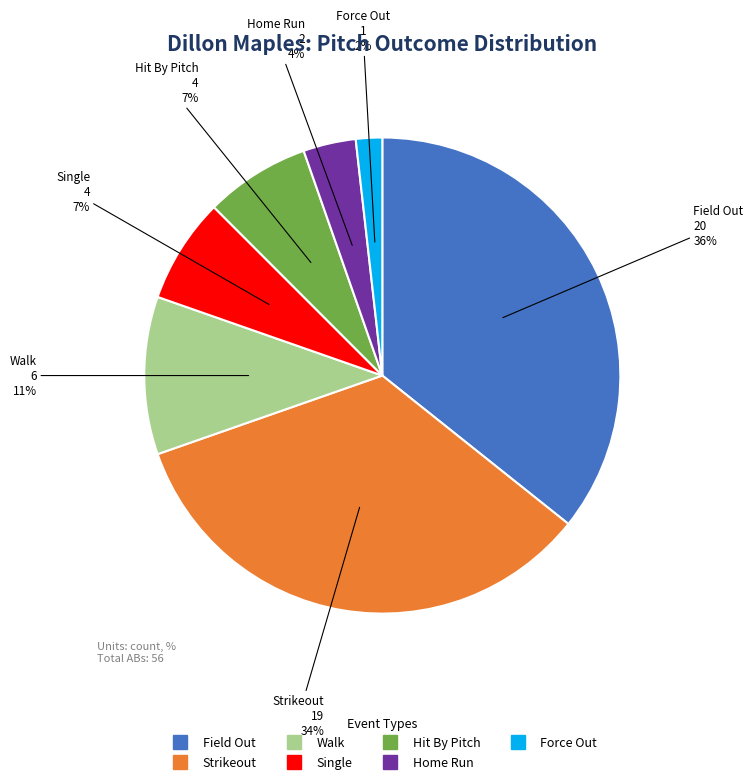

To the nearest percent, what is the difference between the largest and smallest slice percentages?

34%